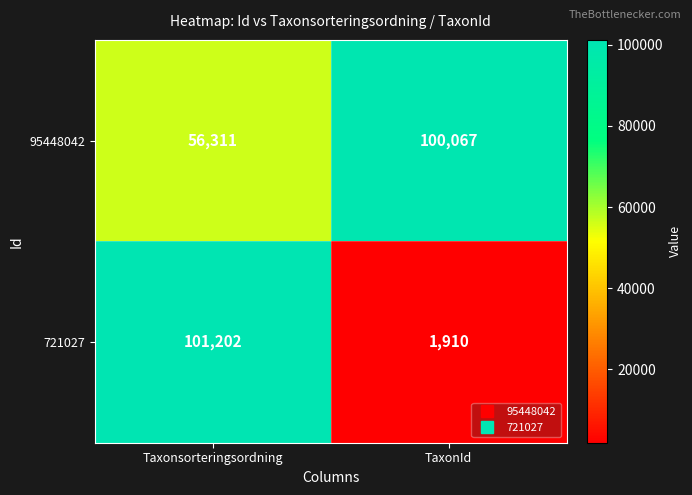

Is it true that 95448042 equals 56311 at Taxonsorteringsordning?

True